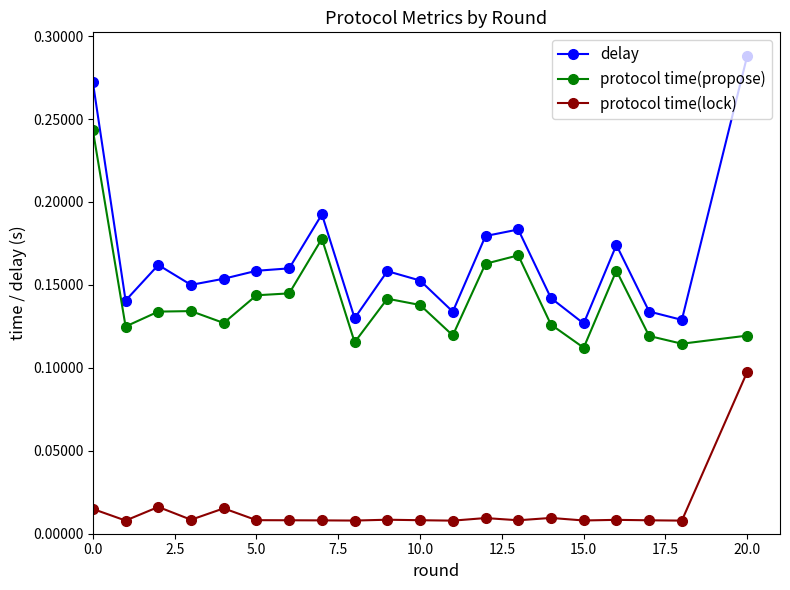

True or false: delay has more than 1 points higher than both neighbors.

True